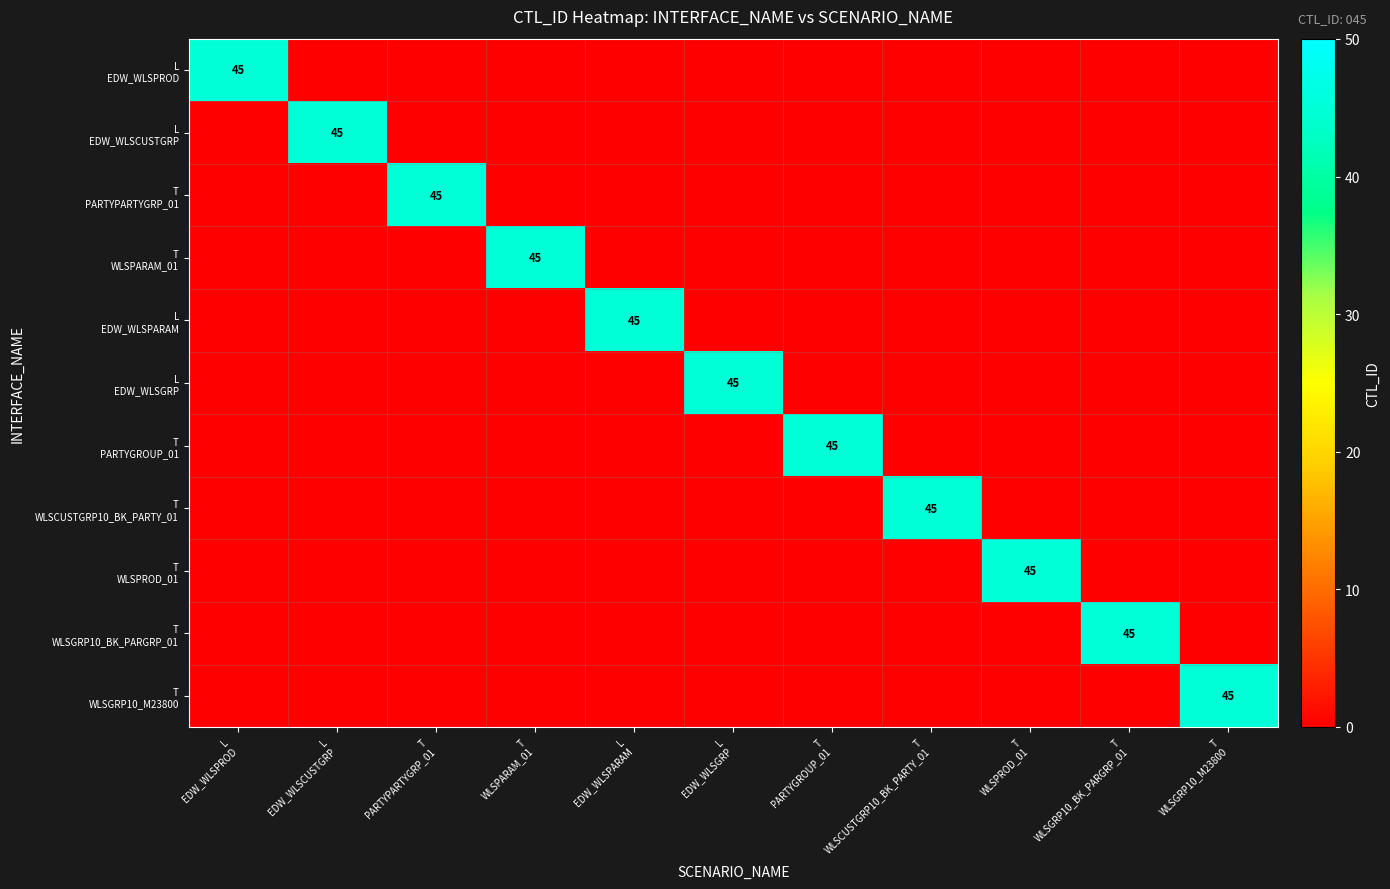

What is the difference between the highest and lowest values at T
PARTYGROUP_01?

45